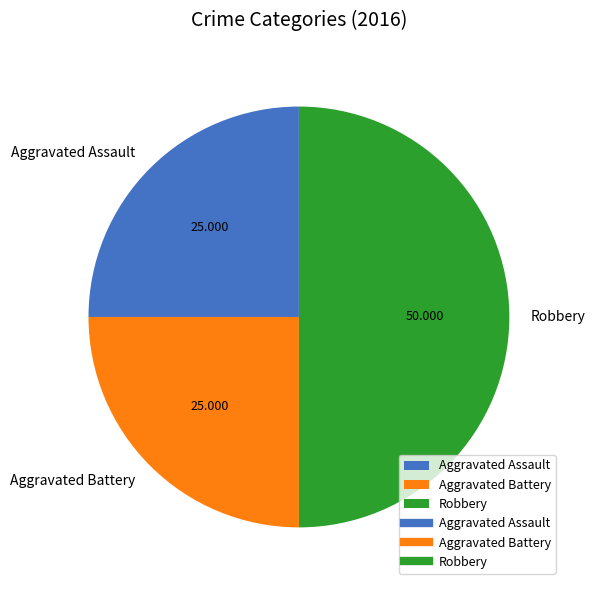

What is the largest slice in the pie chart?

Robbery